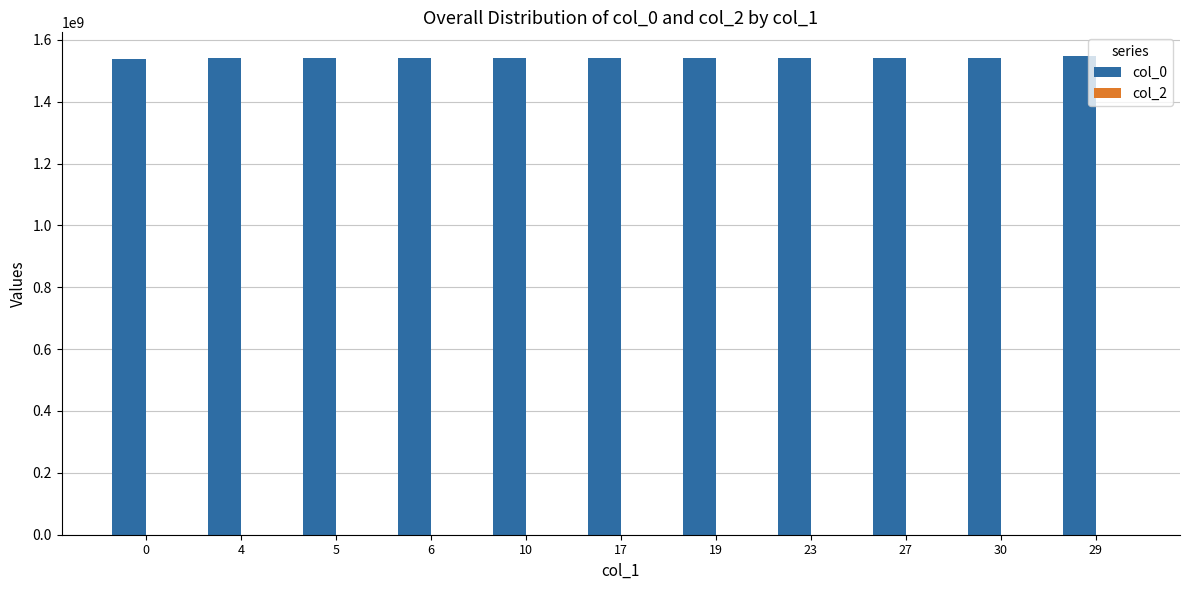

The value of col_0 at 6 is 308800534. True or false?

False